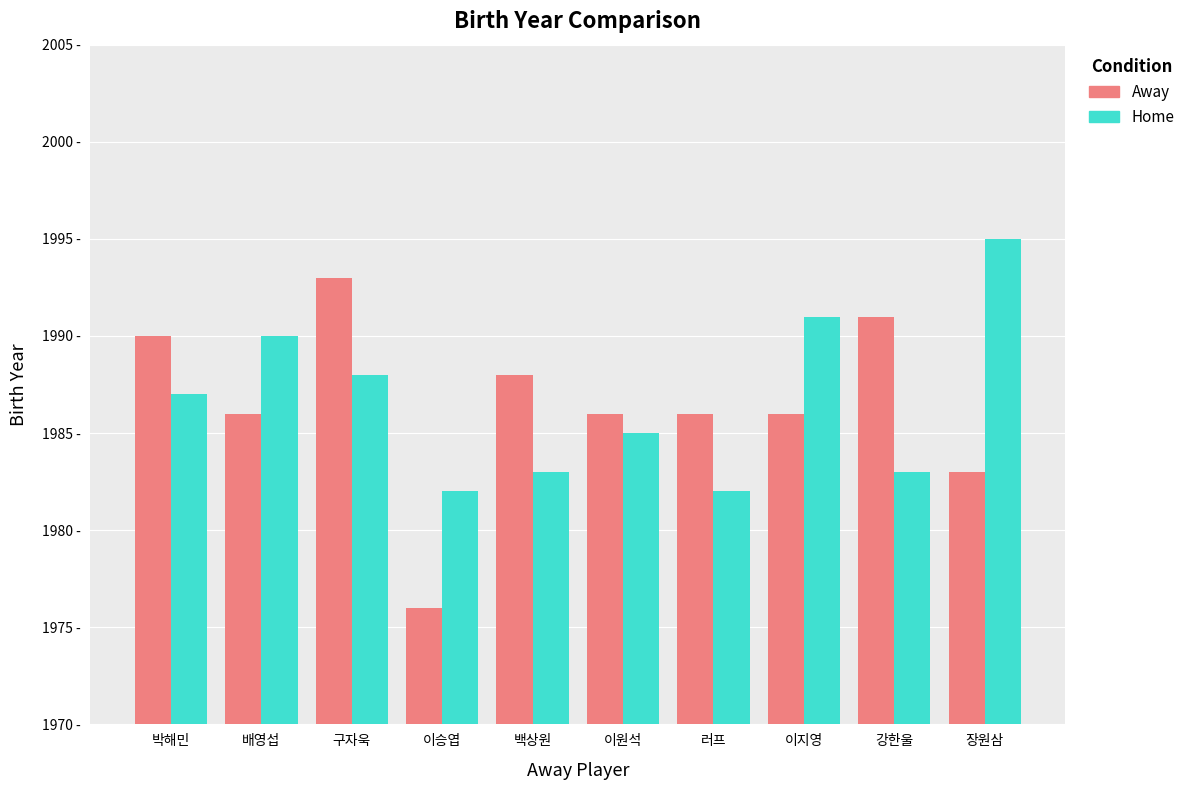

What is the total value across all series at 박해민?

3977